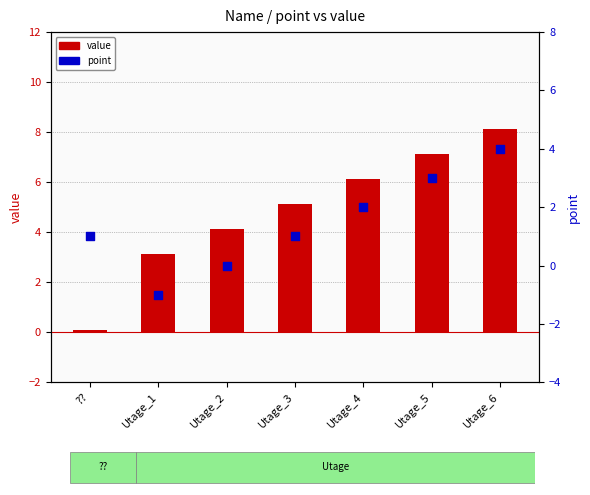

At how many categories does at least one series exceed 0?

7